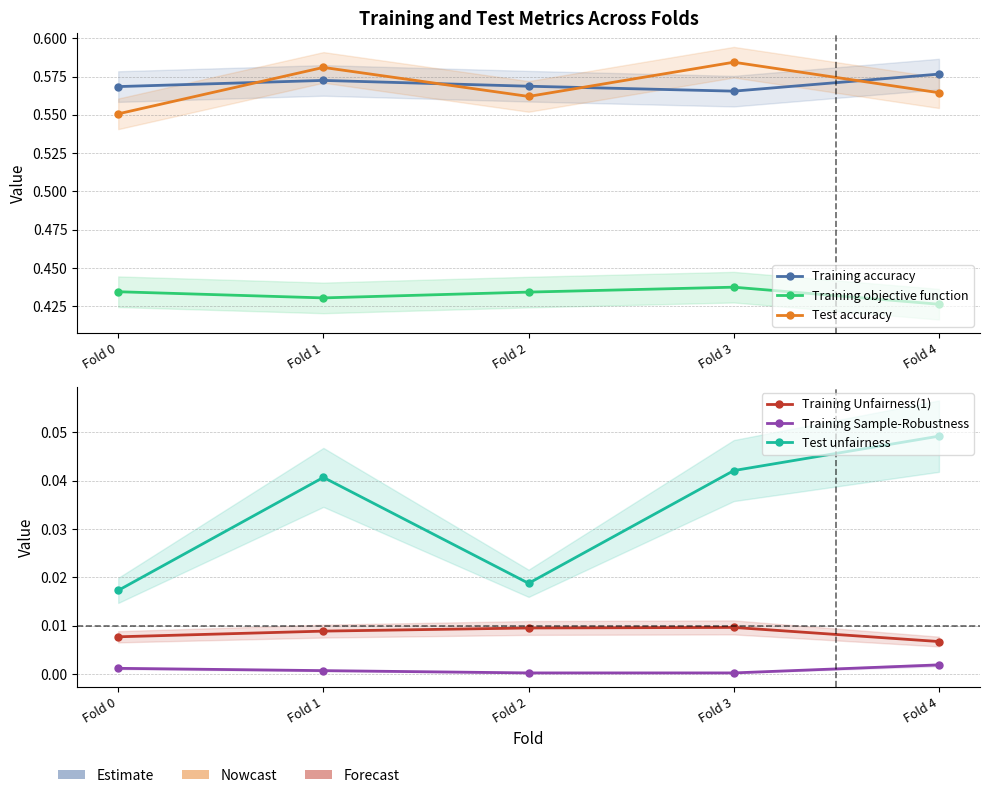

Reading left to right, list all the values displayed in this chart.

Training accuracy: 0.6	0.6	0.6	0.6	0.6
Training objective function: 0.4	0.4	0.4	0.4	0.4
Test accuracy: 0.6	0.6	0.6	0.6	0.6
Training Unfairness(1): 0.0	0.0	0.0	0.0	0.0
Training Sample-Robustness: 0.0	0.0	0.0	0.0	0.0
Test unfairness: 0.0	0.0	0.0	0.0	0.0